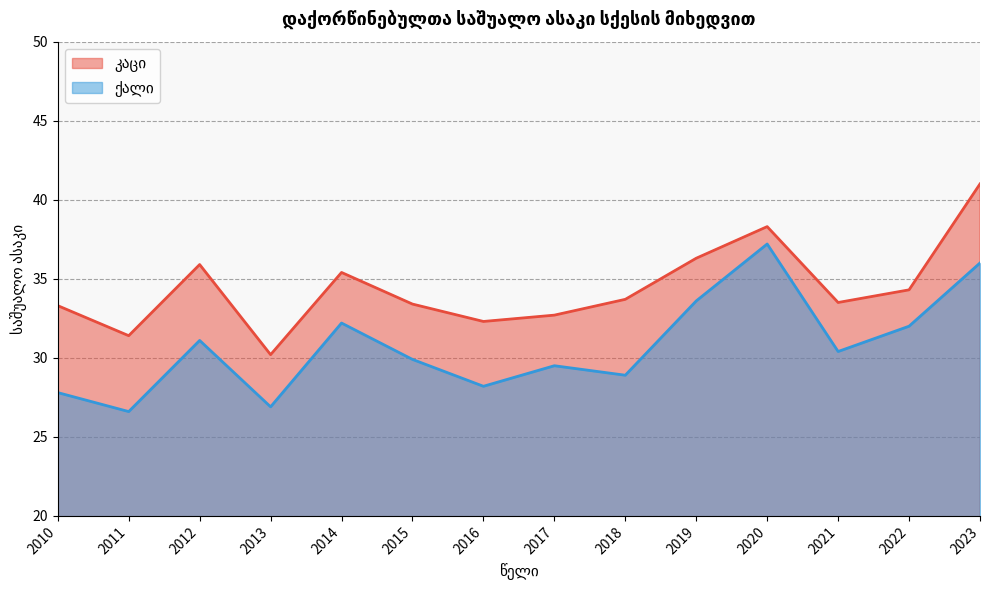

Does the chart have visible grid lines?

Yes